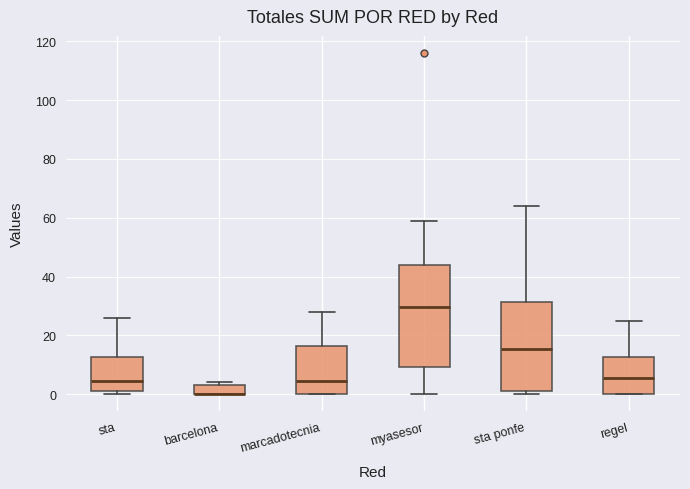

Reading left to right, transcribe this box plot: for each box, give where its median line is, the range the box spans, and where its two whiskers end, as read against the y-axis. The values are not printed on the chart, so give them approximately, as read against the axis.

sta: median 4, box 2 to 12, whiskers 0 to 26
barcelona: median 0 (drawn on the box's lower edge), box 0 to 4, whiskers 0 to 4 (just above the box's upper edge)
marcadotecnia: median 4, box 0 to 16, whiskers 0 to 28
myasesor: median 30, box 10 to 44, whiskers 0 to 60
sta ponfe: median 16, box 2 to 32, whiskers 0 to 64
regel: median 6, box 0 to 12, whiskers 0 to 26